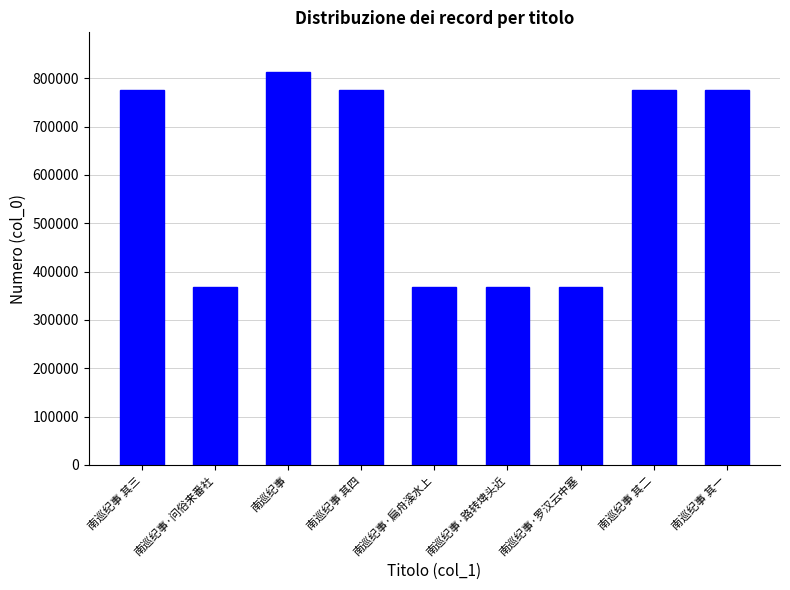

What is the label of the 1st bar from the right?

南巡纪事 其一